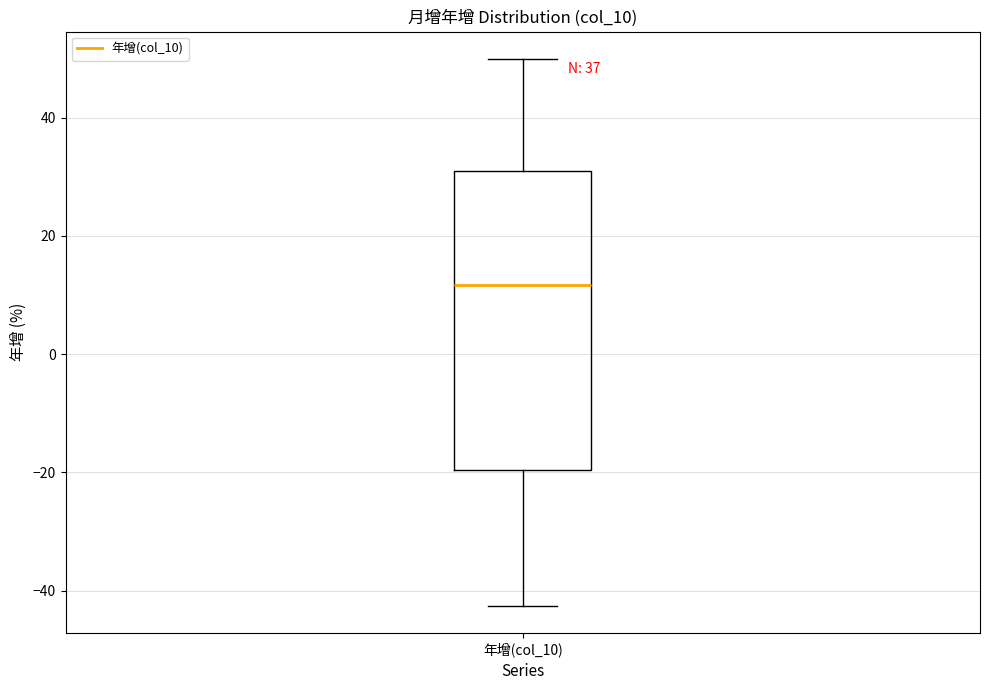

Read this box plot against the y-axis: the position of the median line, the range covered by the box, and the ends of both whiskers. The values are not printed on the chart, so give them approximately, as read against the axis.

median 12, box -20 to 30, whiskers -42 to 50